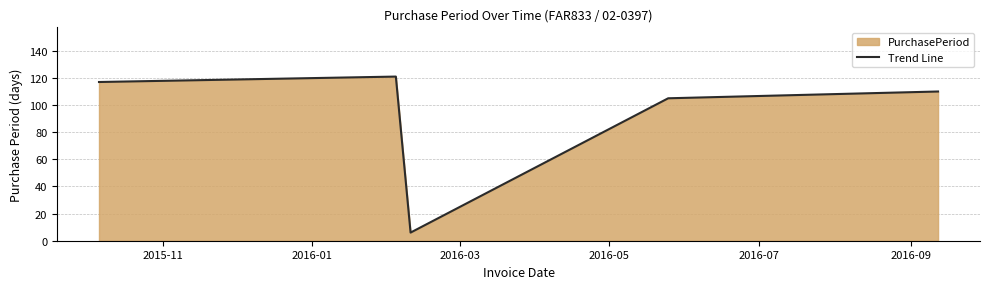

What is the average value?

92